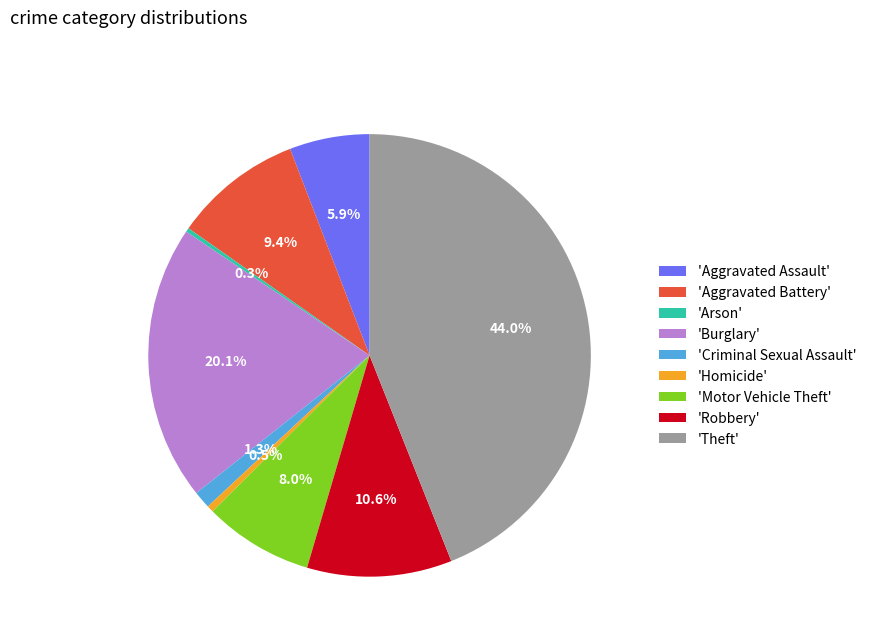

Do 'Motor Vehicle Theft' and 'Criminal Sexual Assault' together represent more than half of the pie?

No